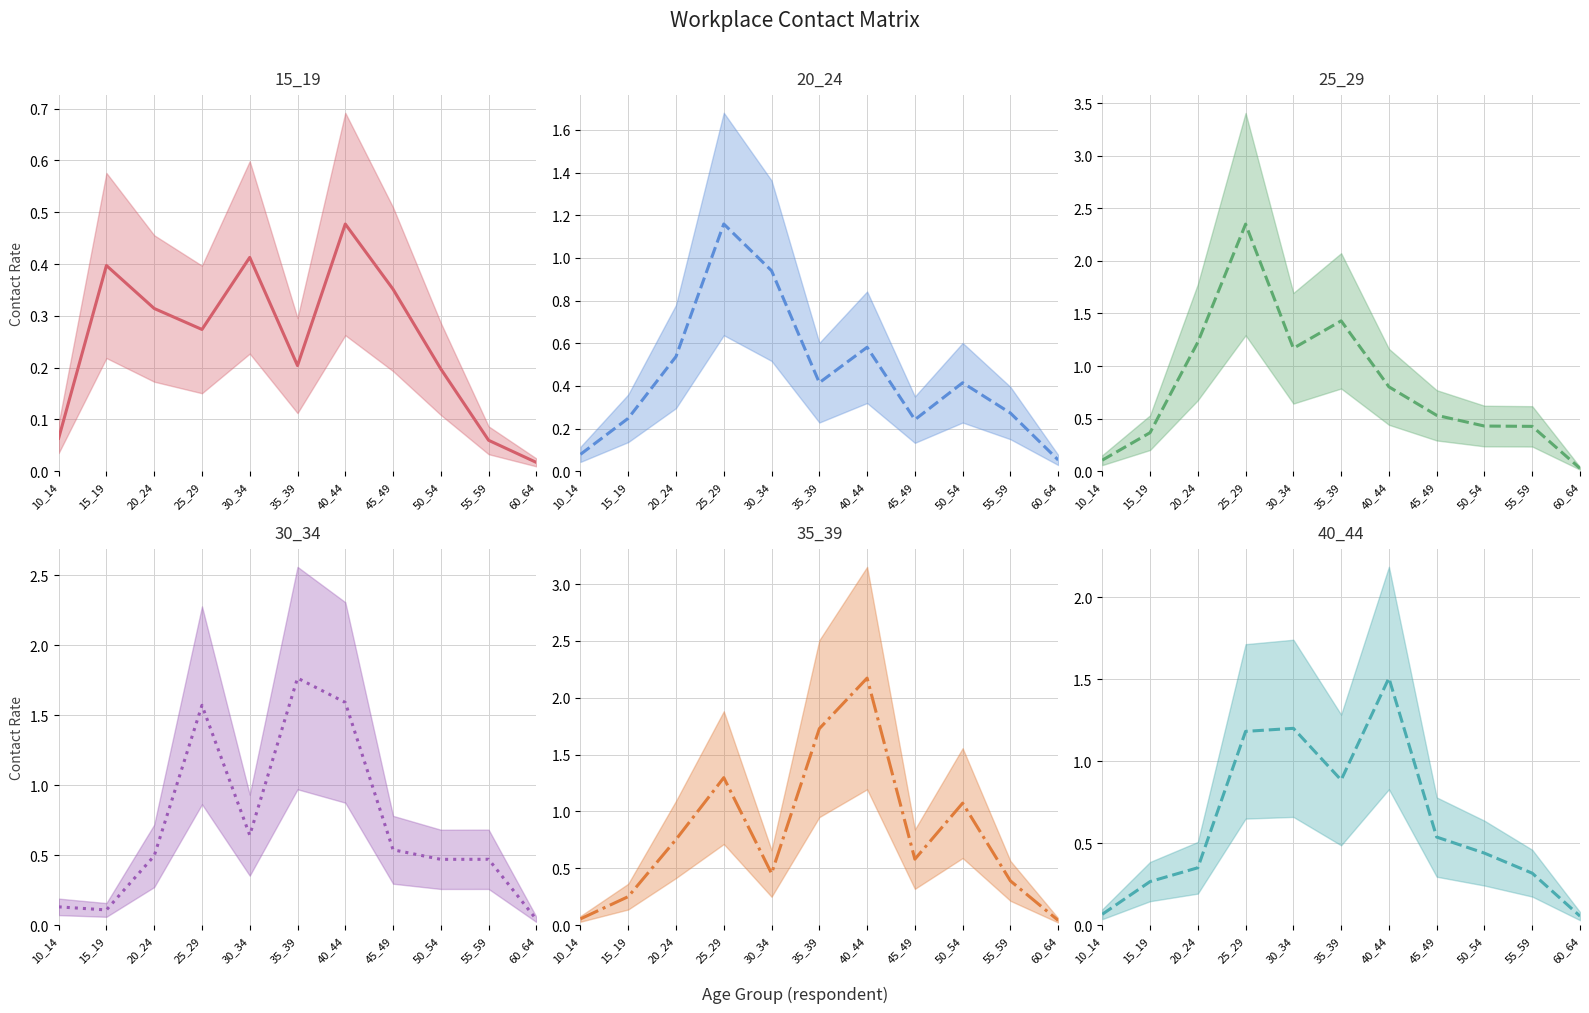

In 15_19, how many points are higher than both neighbors (excluding endpoints)?

3